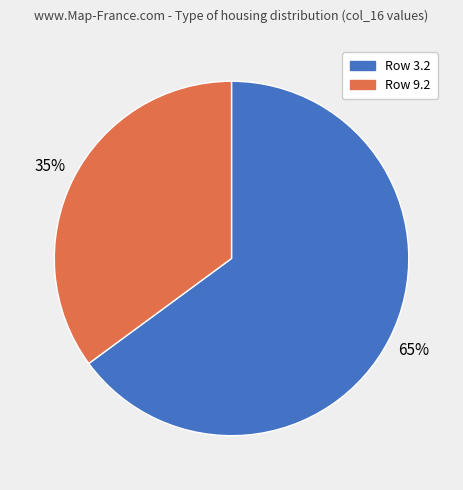

To the nearest percent, what is the difference between the largest and smallest slice percentages?

30%